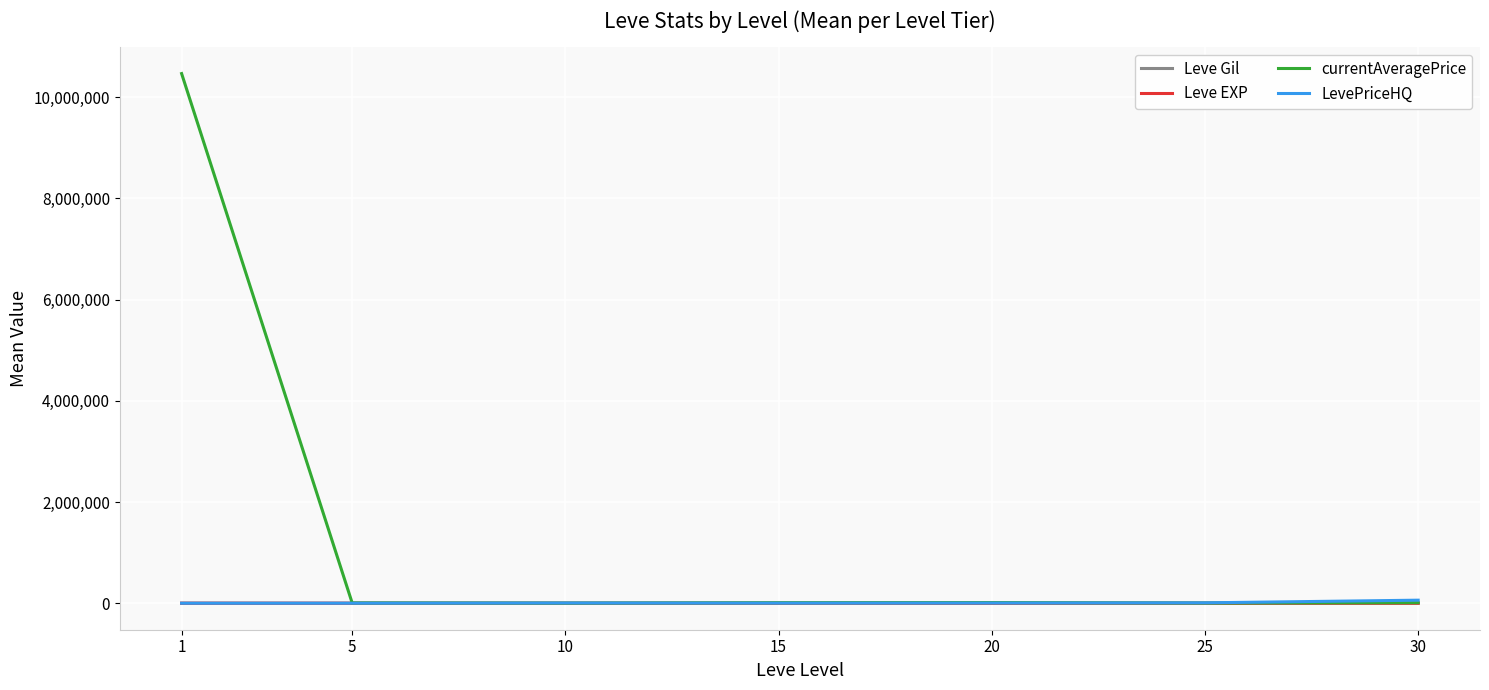

True or false: LevePriceHQ and Leve EXP intersect in this chart.

False